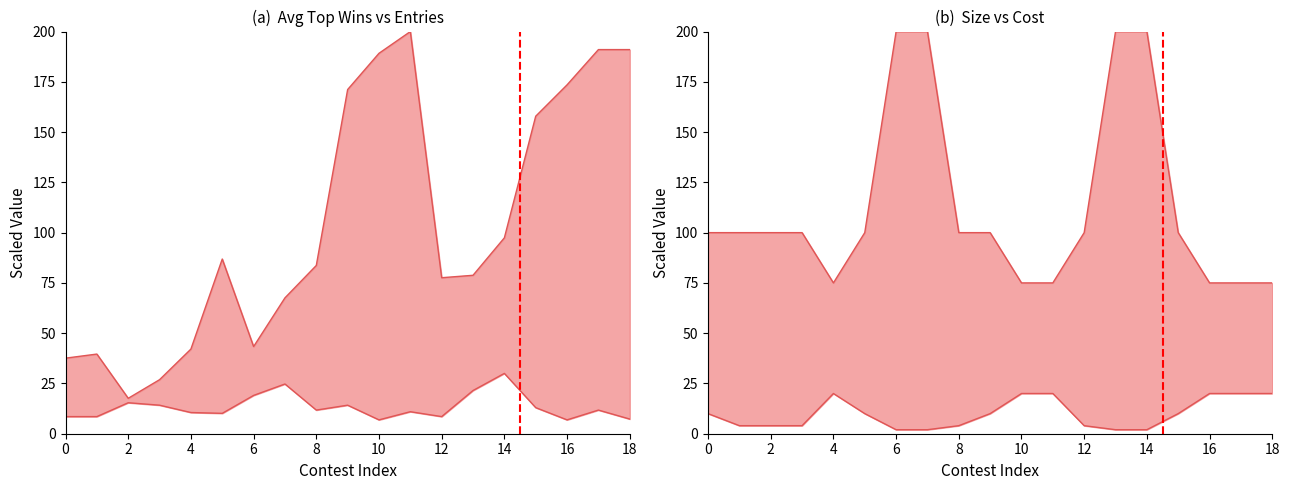

List the series in order of their peak value, lowest first.

Cost, Entries, Size, Avg Top Wins